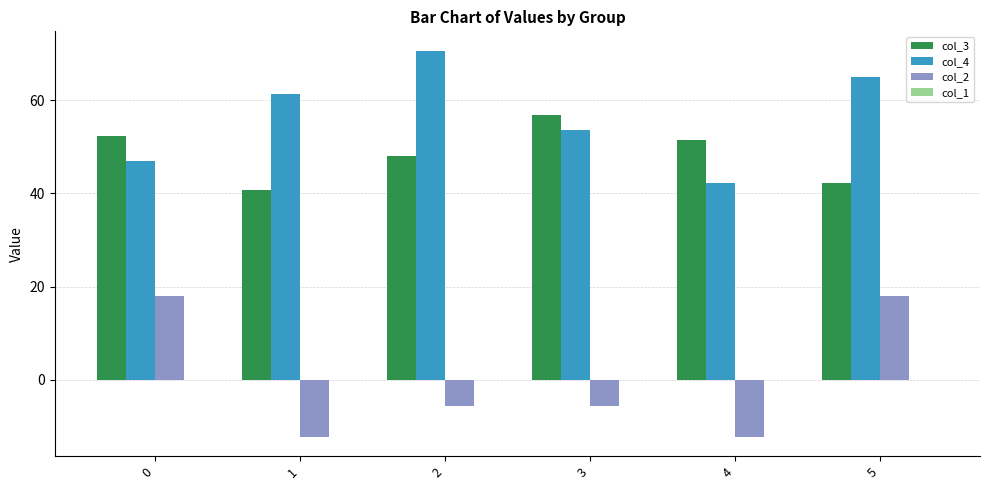

How many data points in col_3 are less than 51?

3